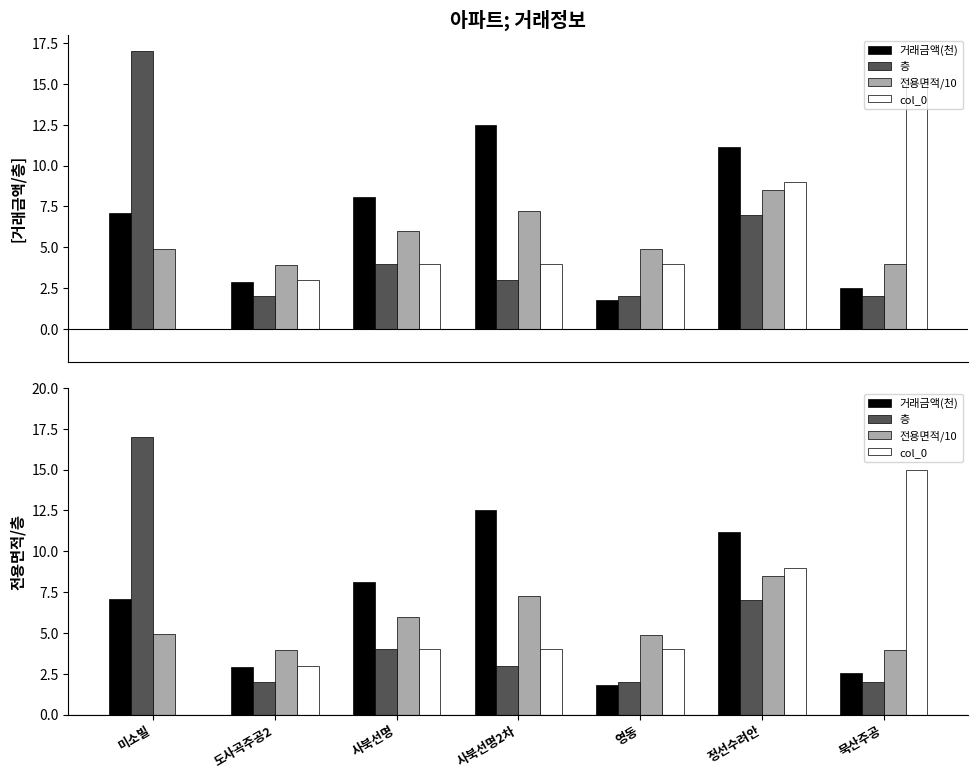

What is the label of the 5th bar from the right?

사북선명